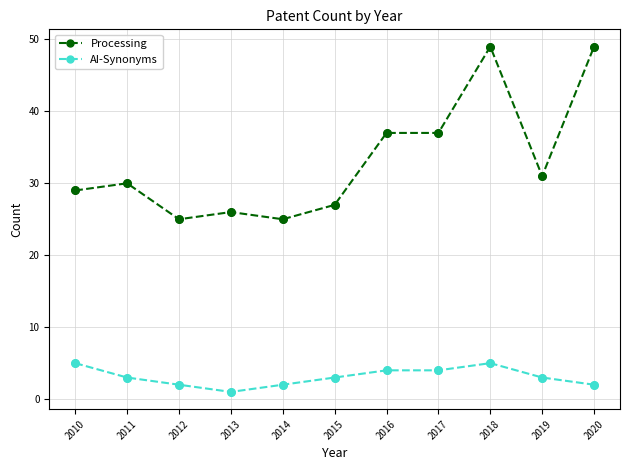

Which series has the widest spread of values?

Processing